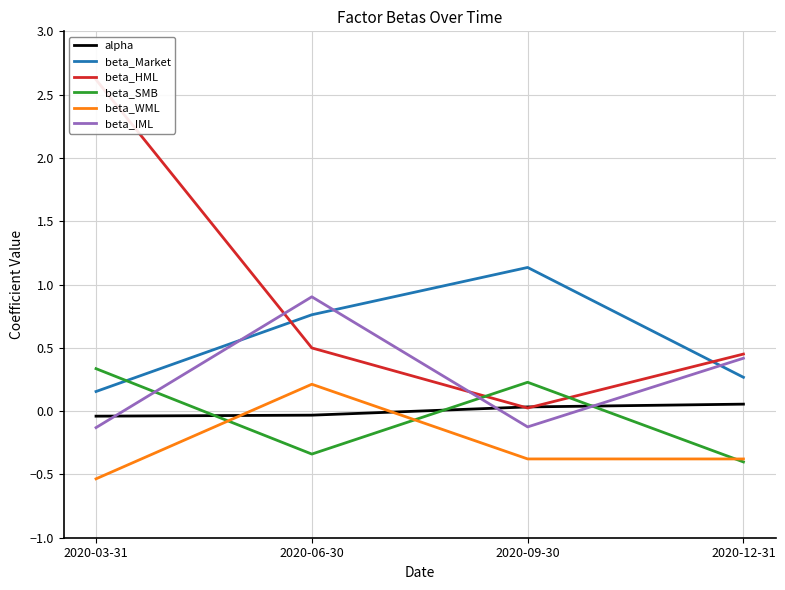

Which series has the largest total across all categories?

beta_HML